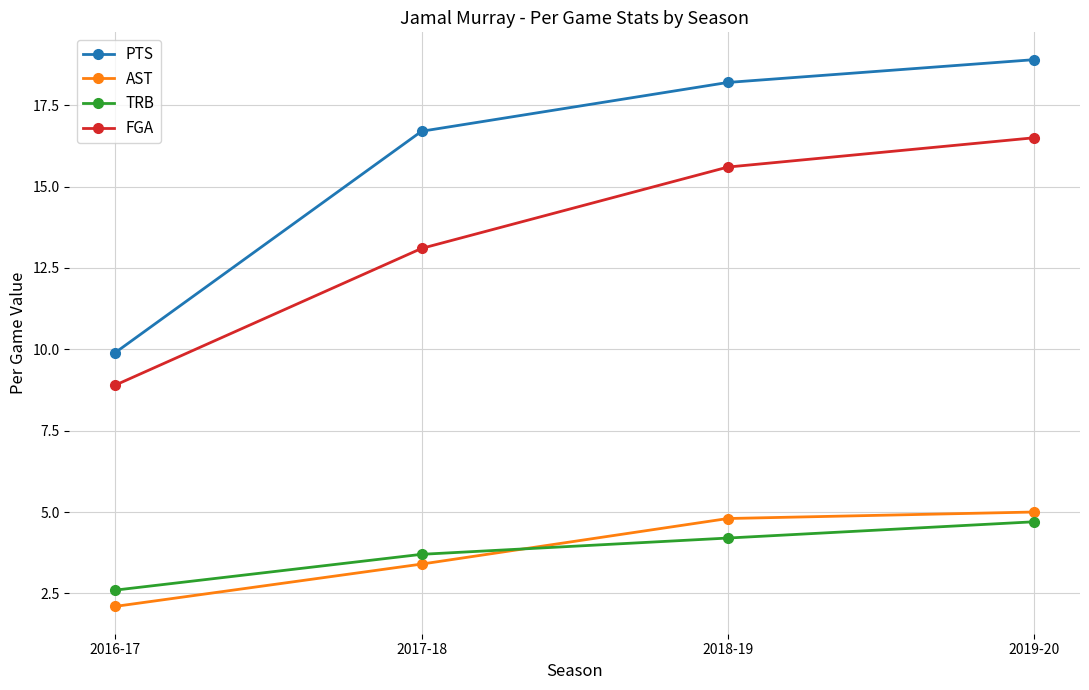

How many lines are shown in the chart?

4